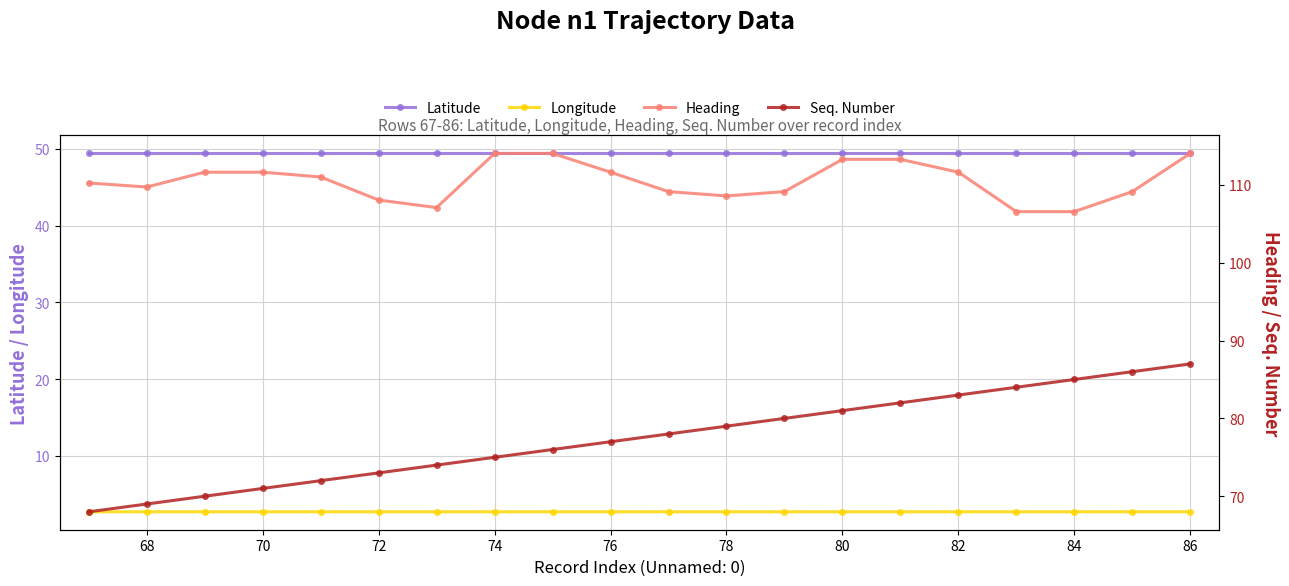

What is the difference between the maximum and minimum values in the Seq. Number series?

19.0